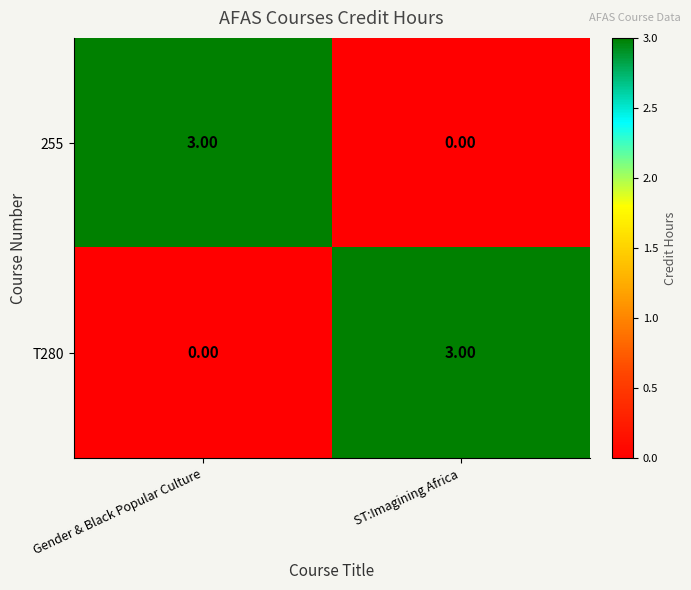

What is the difference between the highest and lowest values at ST:Imagining Africa?

3